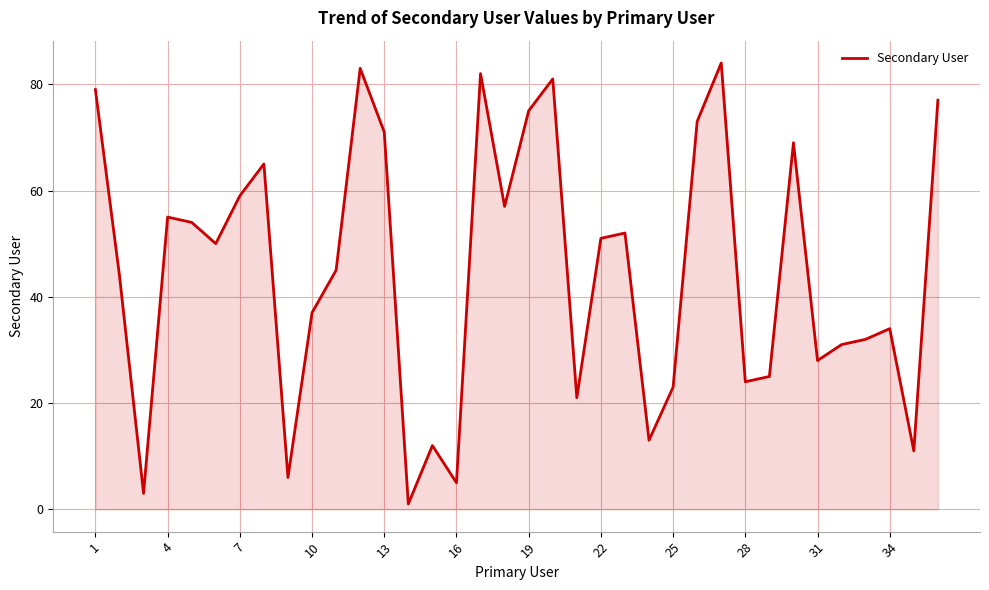

What is the maximum value shown in the chart?

84